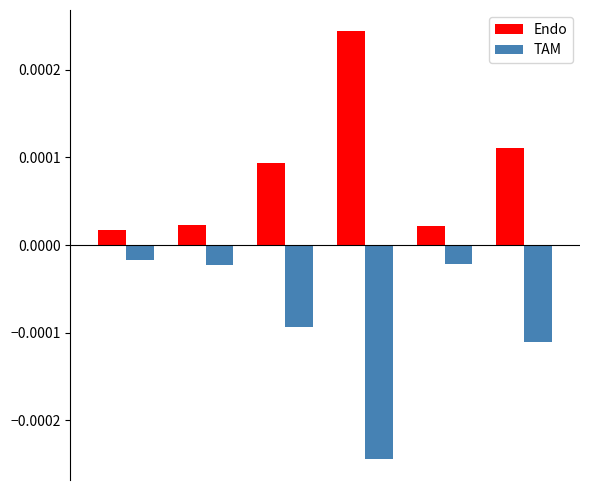

At how many categories does at least one series exceed 0?

6